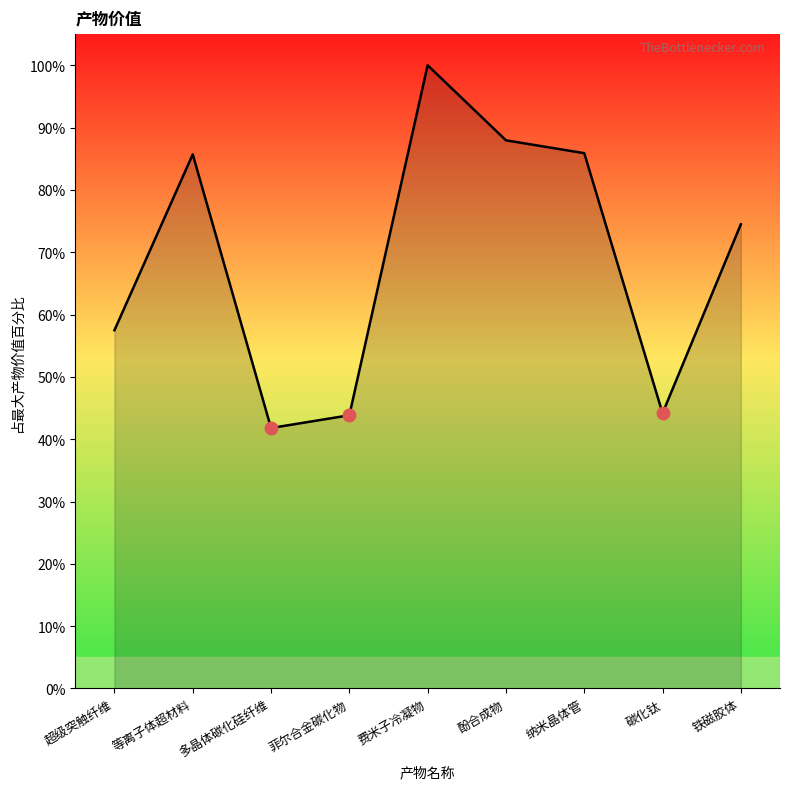

Where does the data first go above 74?

等离子体超材料